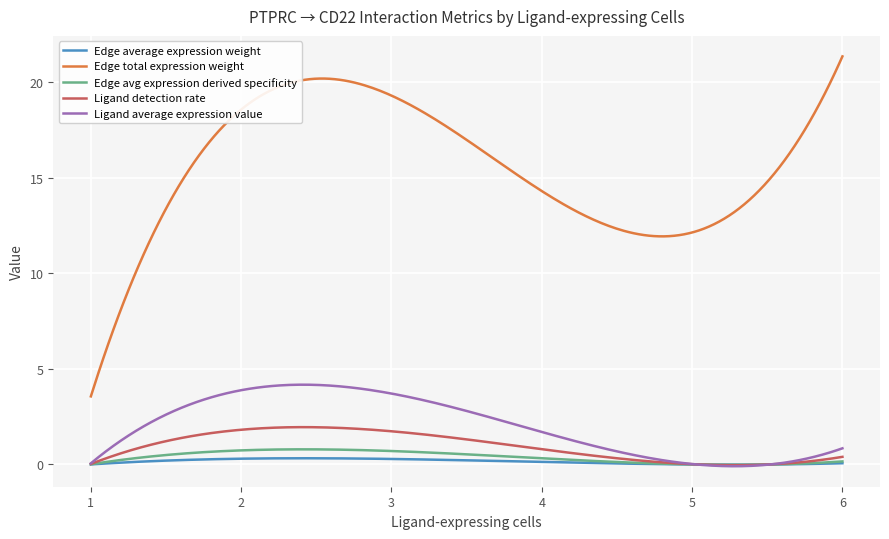

True or false: Edge total expression weight and Edge avg expression derived specificity intersect in this chart.

False